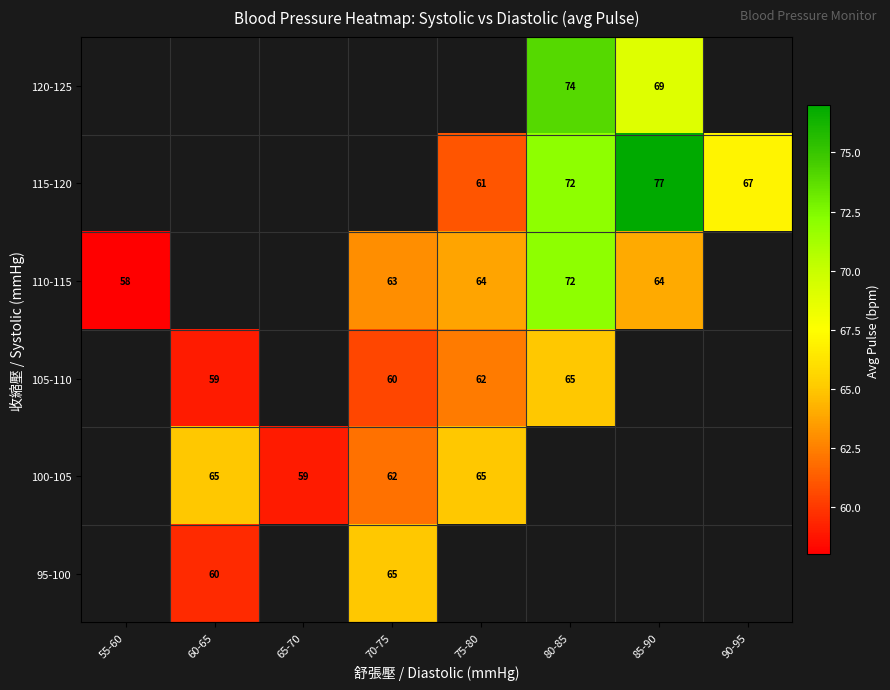

The value of 115-120 at 85-90 is 19. True or false?

False